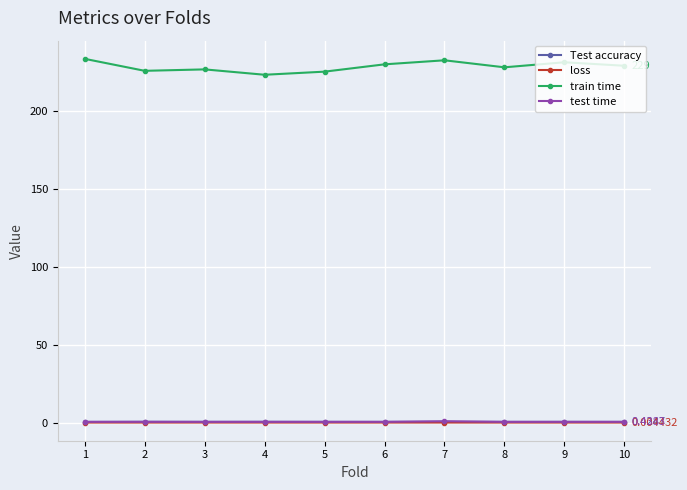

Which series has the widest spread of values?

train time